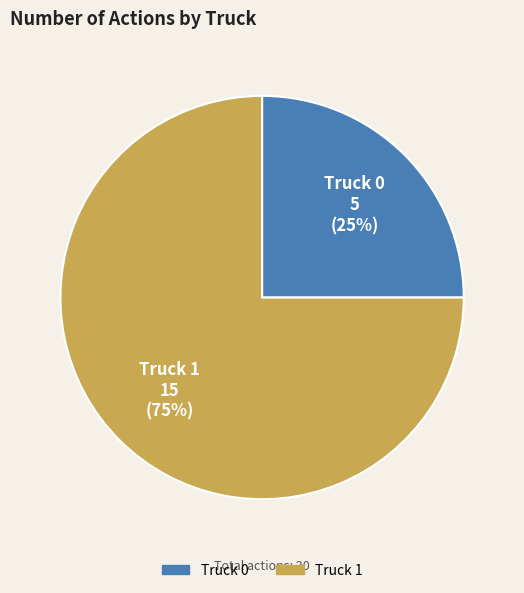

What is the ratio of the value at Truck 1 to the value at Truck 0?

3.0